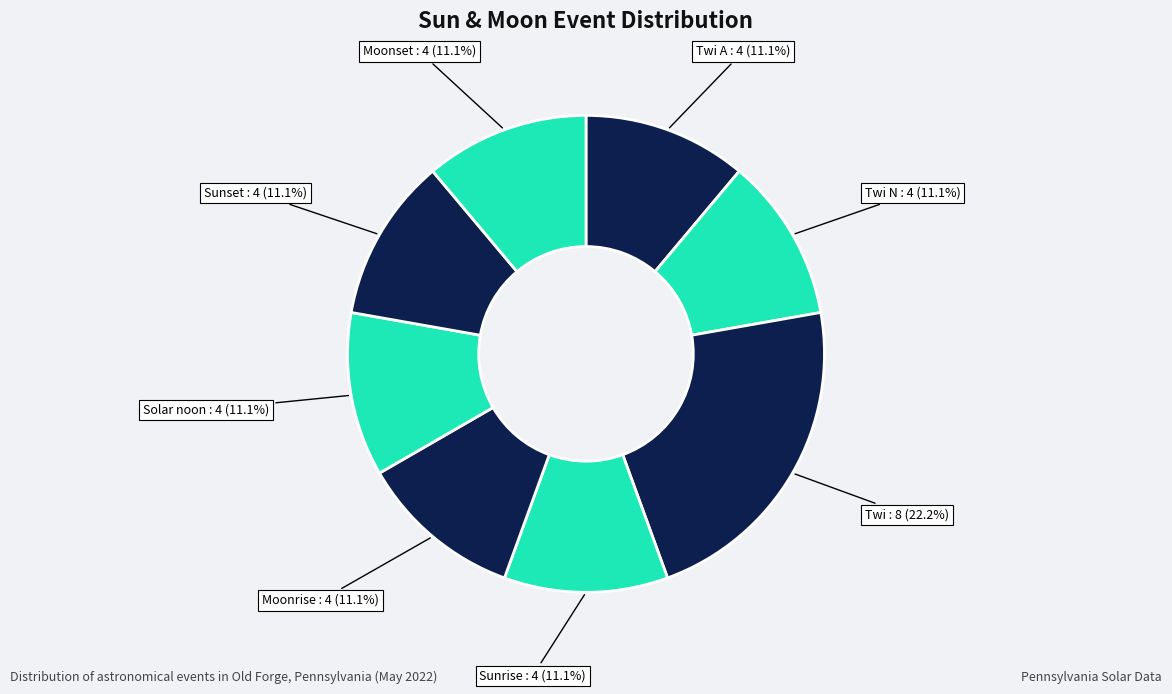

How many segments does this pie chart have?

8